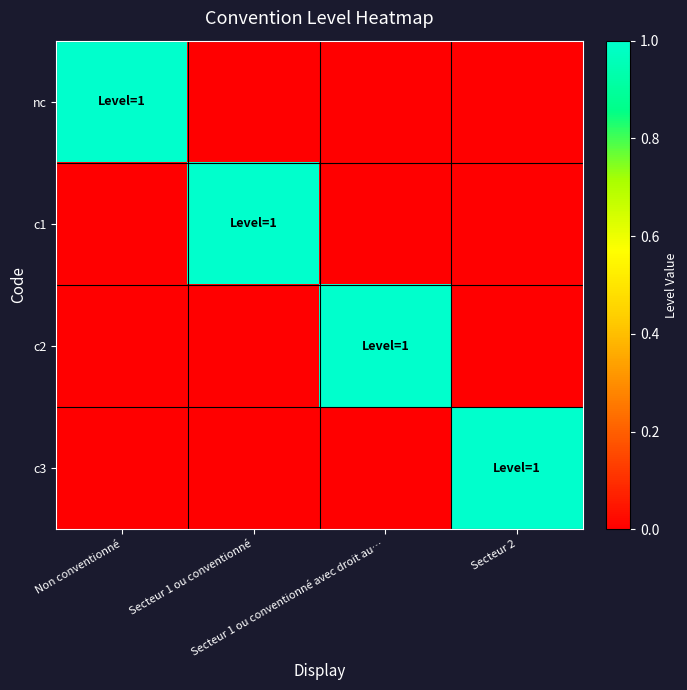

At which category does the chart reach its minimum across all series?

Secteur 1 ou conventionné